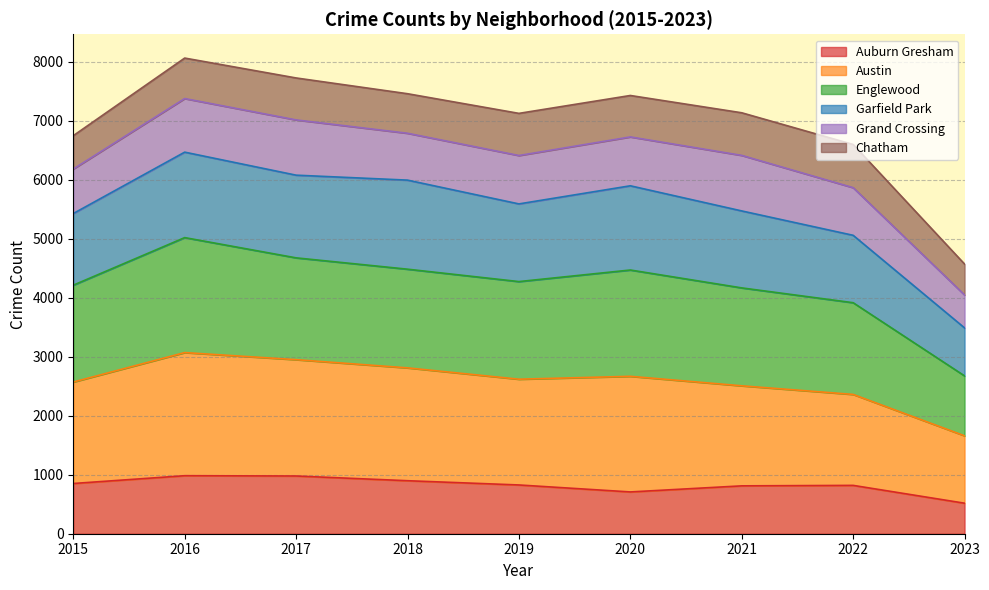

Between 2018 and 2020, which series saw the biggest shift?

Auburn Gresham